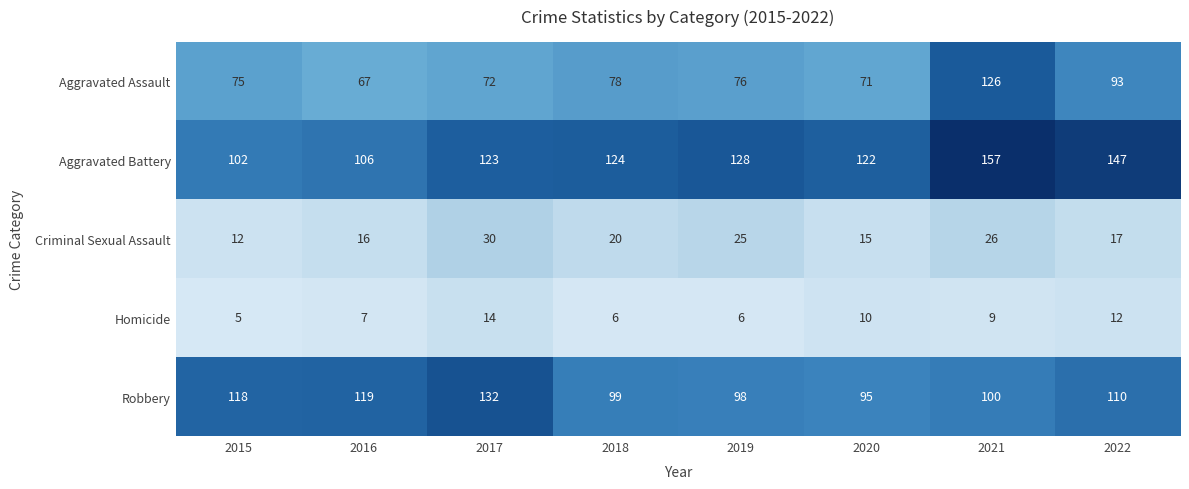

Which series has the largest range (max minus min)?

Aggravated Assault